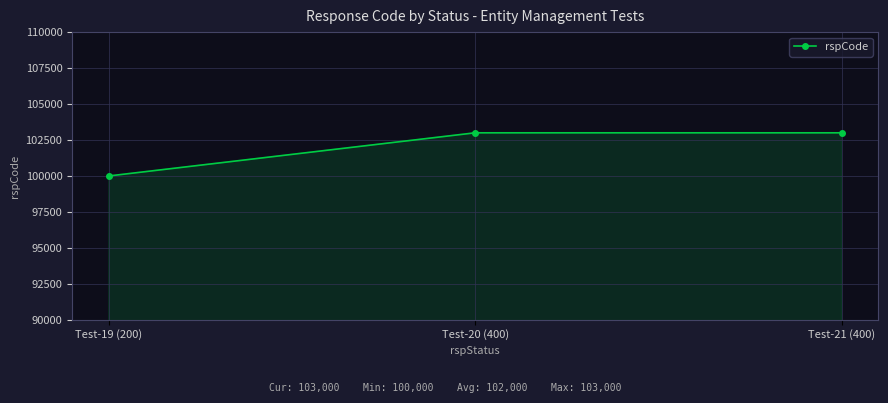

Reading left to right, extract all data points from this chart.

Test-19 (200)=100000	Test-20 (400)=103000	Test-21 (400)=103000